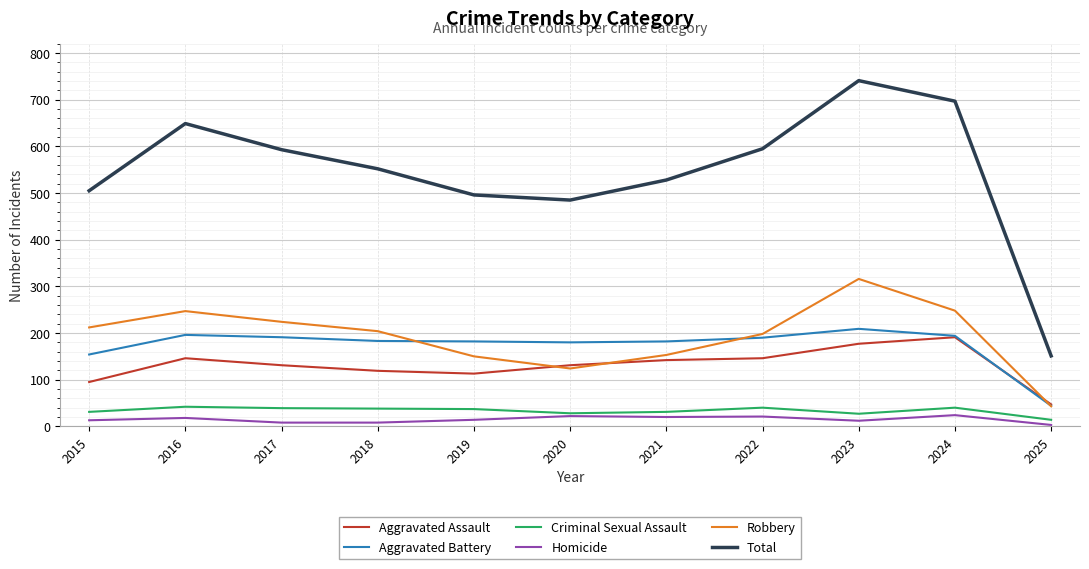

Count the number of categories in the chart.

11